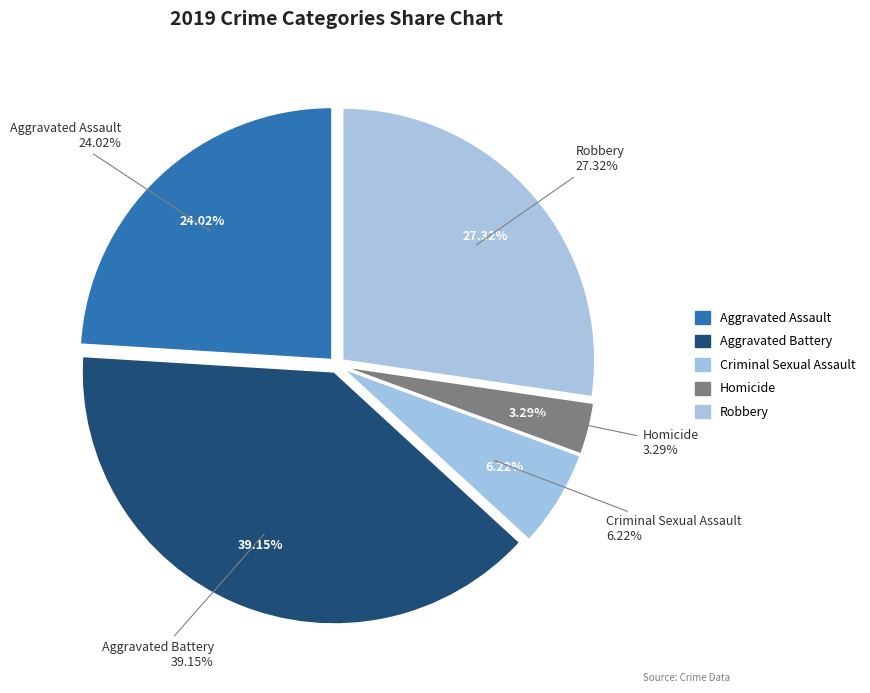

Does any single category account for the majority?

No